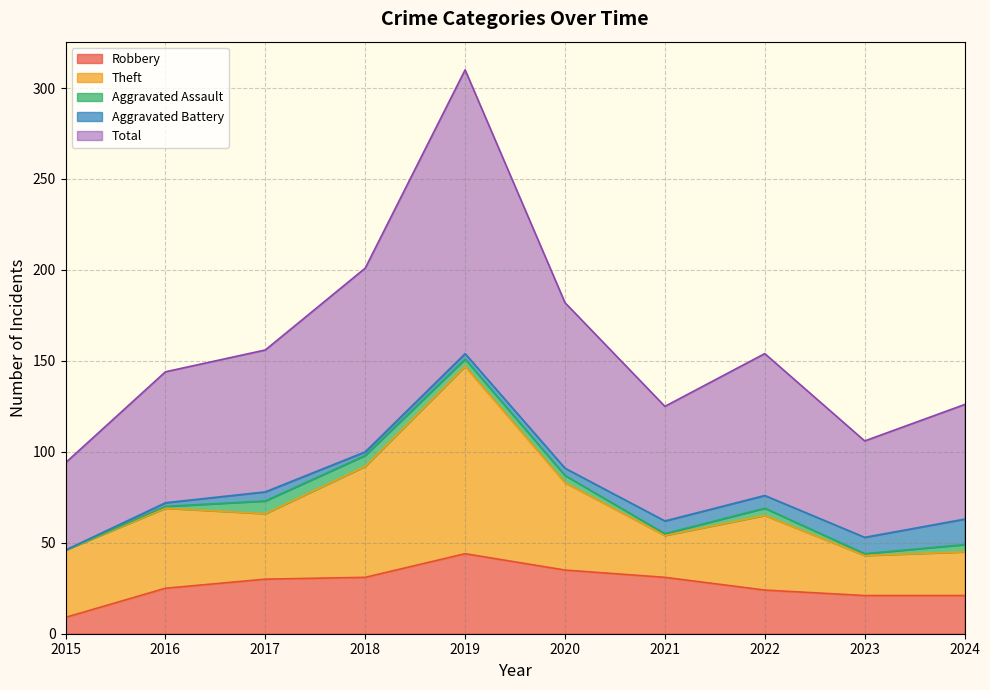

Reading left to right, extract all data points from this chart.

Robbery: 2015=9	2016=25	2017=30	2018=31	2019=44	2020=35	2021=31	2022=24	2023=21	2024=21
Theft: 2015=37	2016=44	2017=36	2018=61	2019=103	2020=48	2021=23	2022=41	2023=22	2024=24
Aggravated Assault: 2015=0	2016=1	2017=7	2018=6	2019=4	2020=4	2021=1	2022=4	2023=1	2024=4
Aggravated Battery: 2015=0	2016=2	2017=5	2018=2	2019=3	2020=4	2021=7	2022=7	2023=9	2024=14
Total: 2015=48	2016=72	2017=78	2018=101	2019=156	2020=91	2021=63	2022=78	2023=53	2024=63